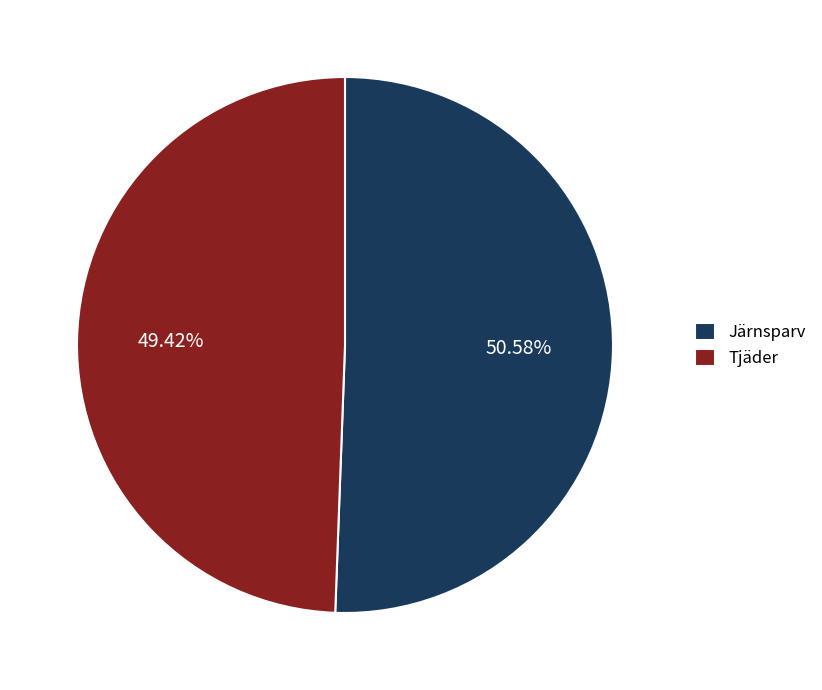

To the nearest percent, what portion does Tjäder represent?

49%